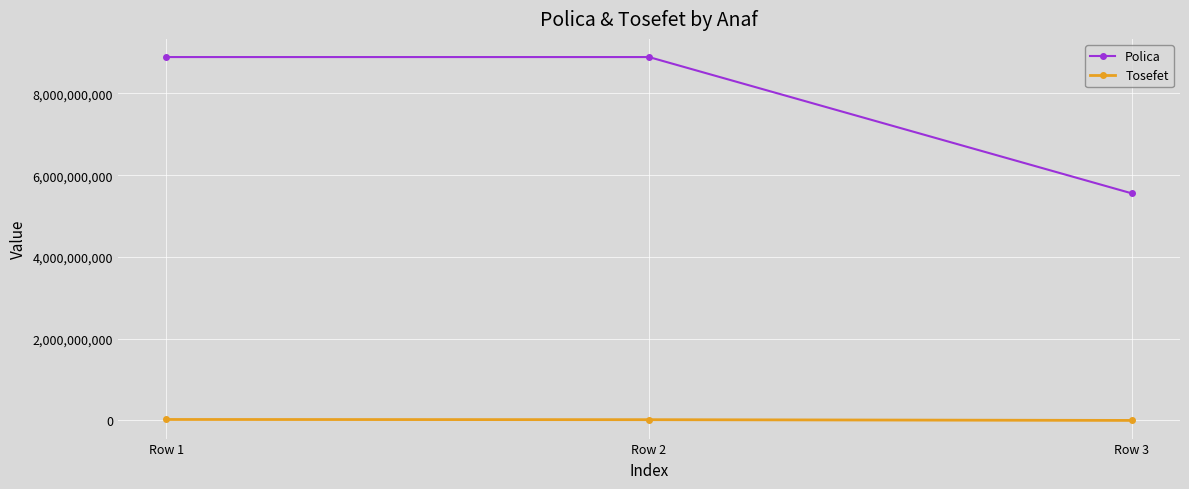

At how many categories does at least one series exceed 2476082402?

3